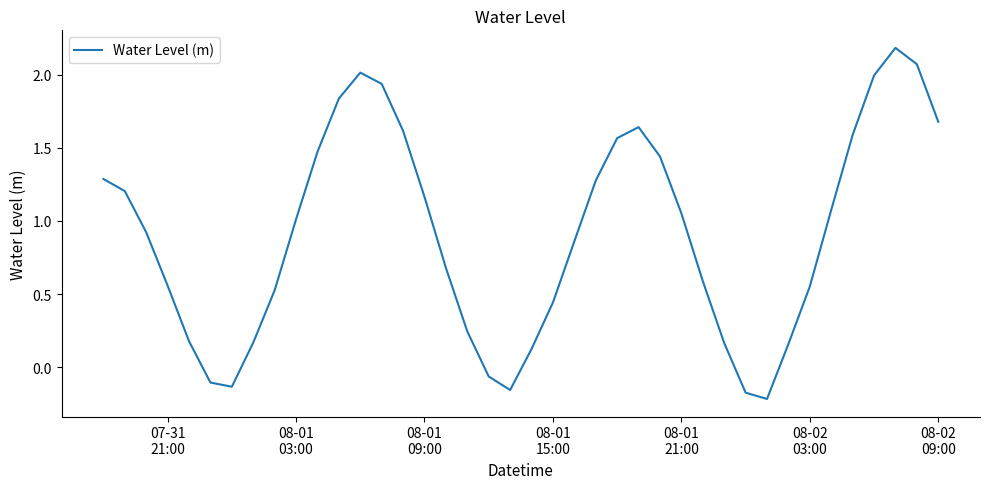

What is the maximum value shown in the chart?

2.2